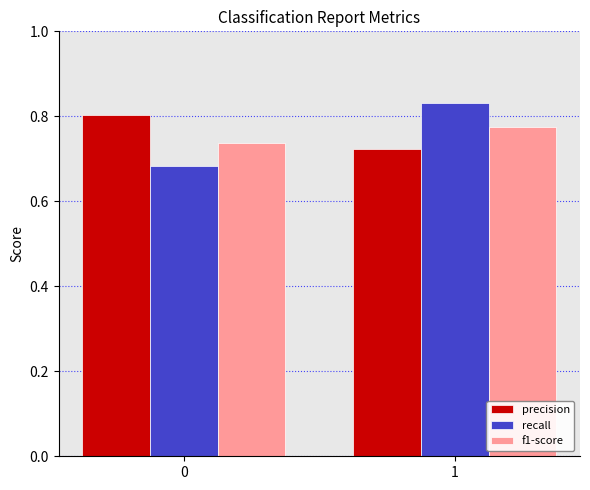

Count the number of data series in this chart.

3